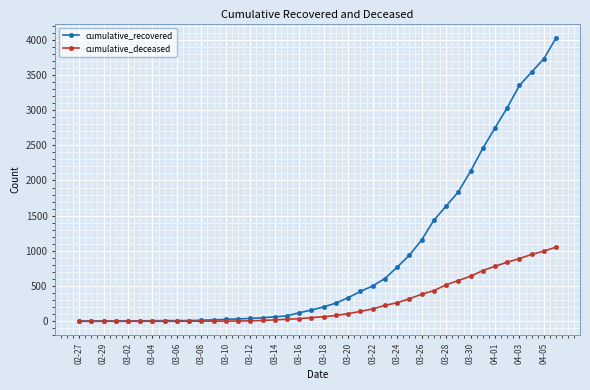

What is the greatest value displayed?

4028